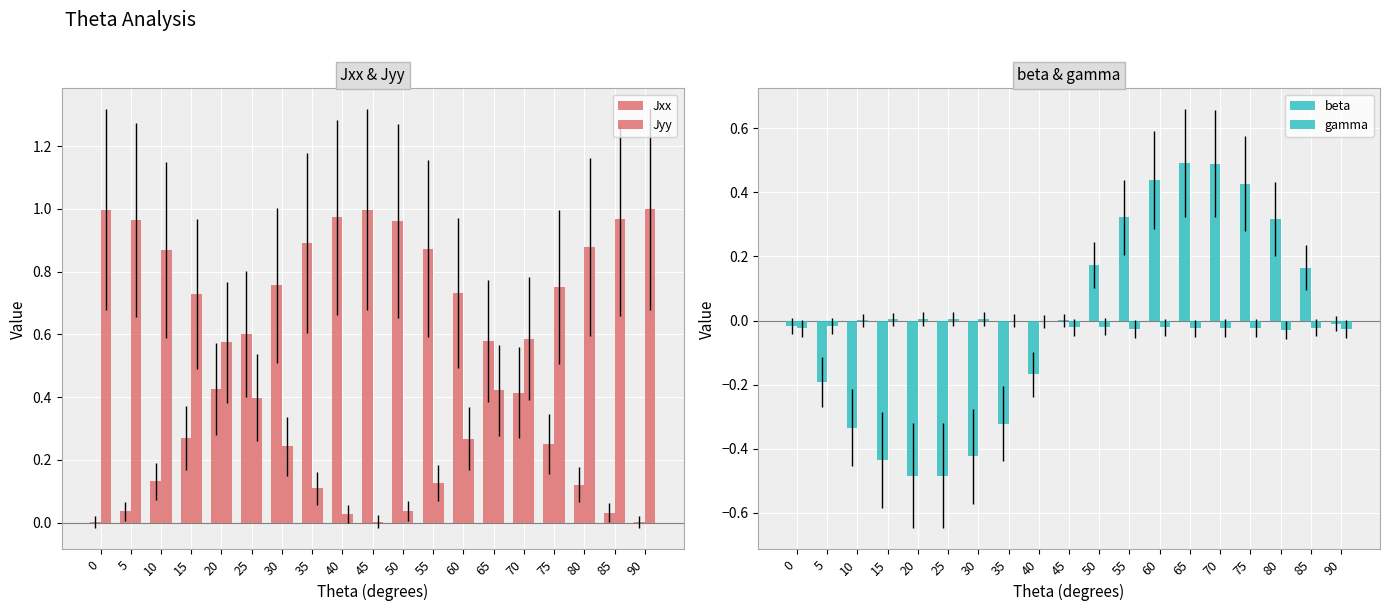

List the labels in order of Jxx value, smallest first.

90, 0, 85, 5, 80, 10, 75, 15, 70, 20, 65, 25, 60, 30, 55, 35, 50, 40, 45